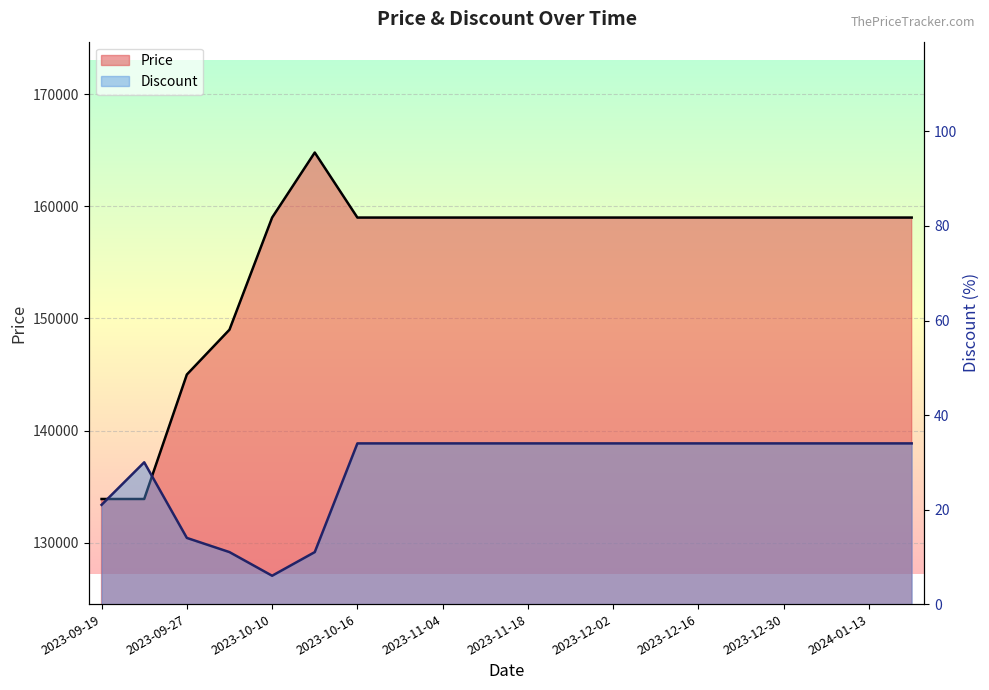

What is the difference between the highest and lowest values at 2023-12-23?

158966